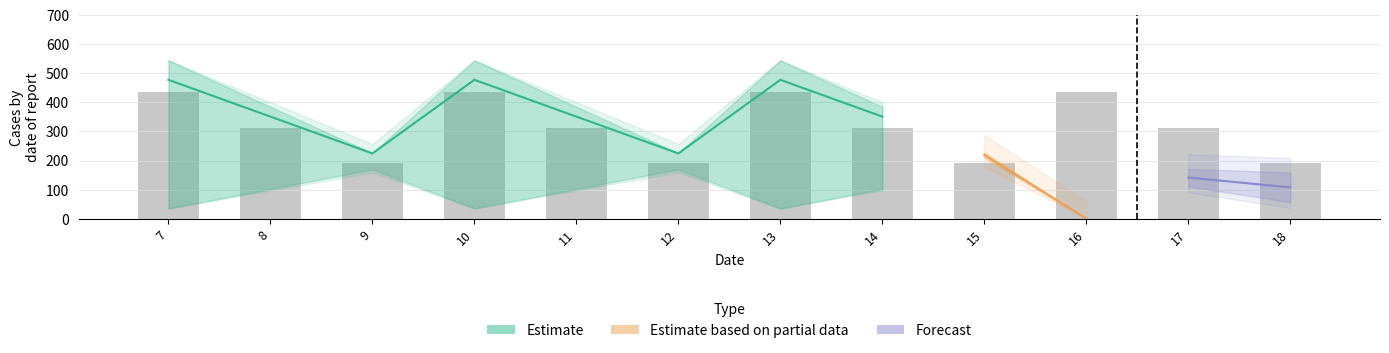

What is the difference between the col_12 values at 12 and 10?

252.9